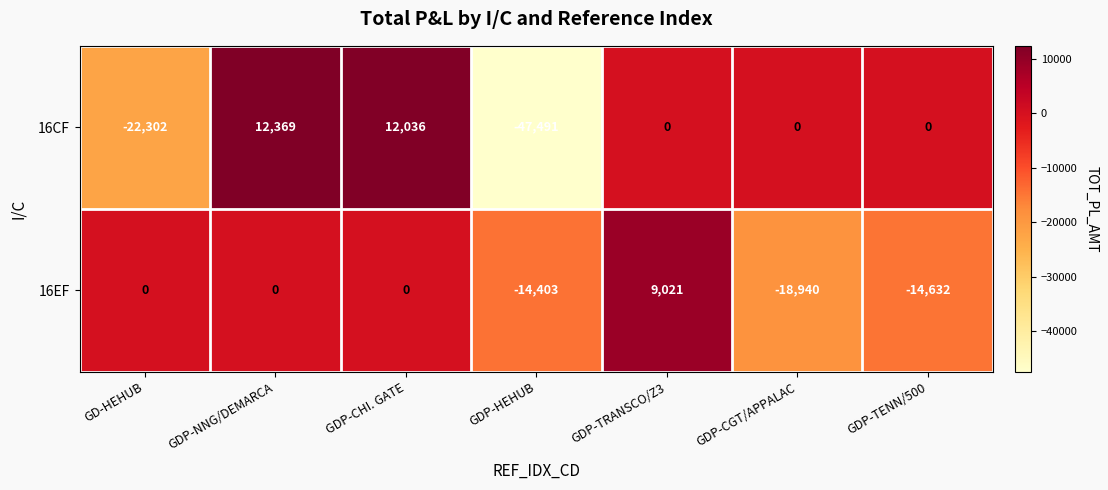

How many series are shown in this chart?

2